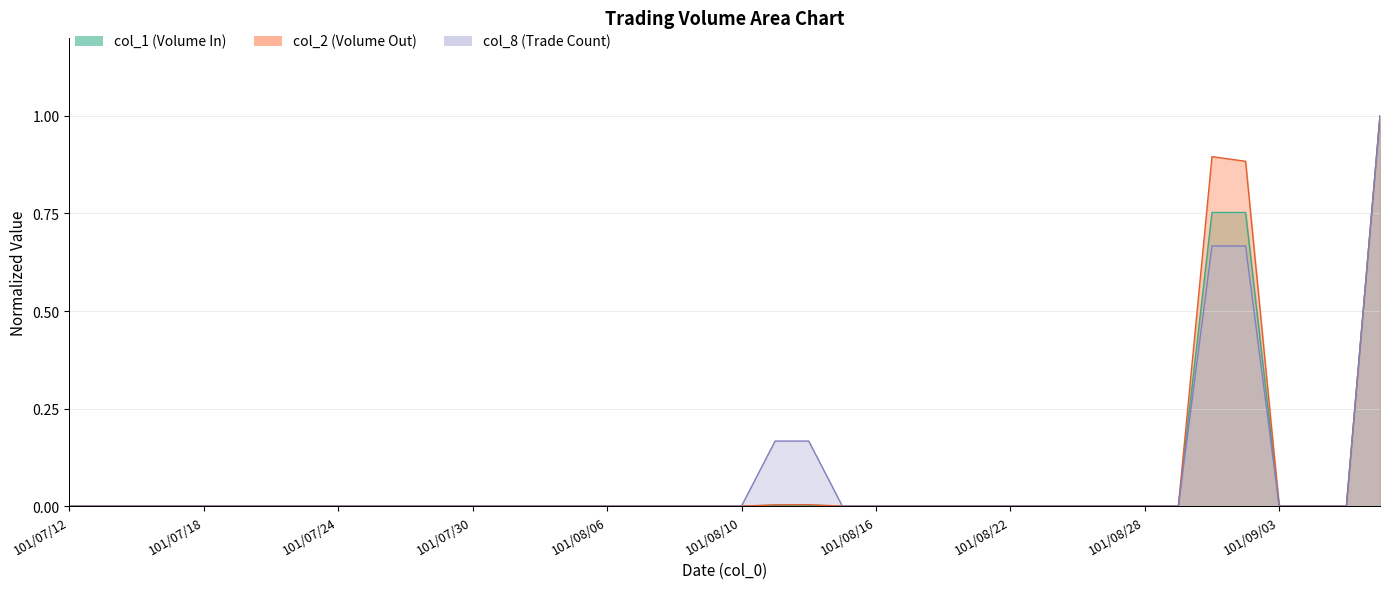

How many lines are shown in the chart?

3